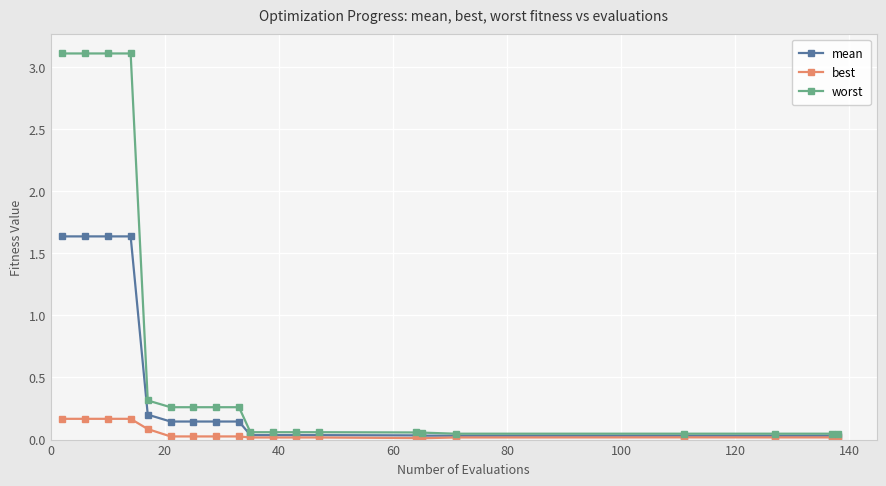

What is the highest value of the worst series?

3.1